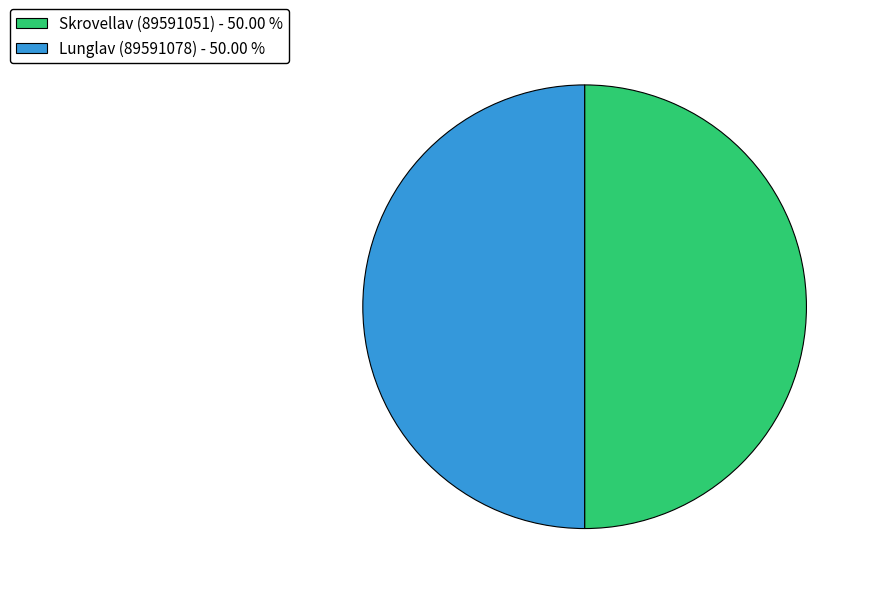

Combined, do Skrovellav (89591051) - 50.00 % and Lunglav (89591078) - 50.00 % account for over 50%?

Yes